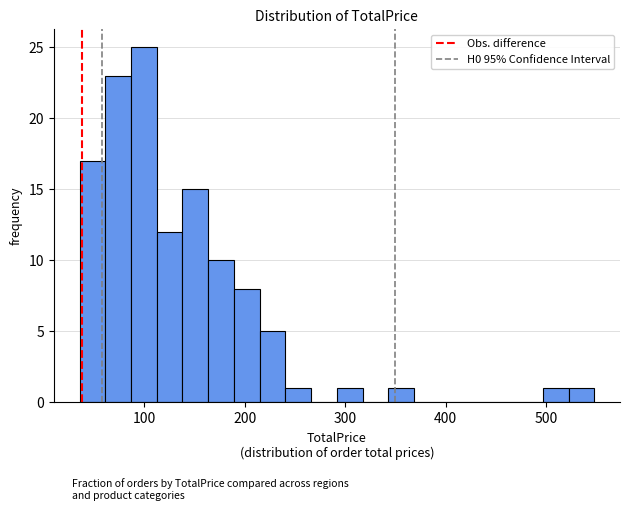

Around what value on the x-axis is the tallest bar? Give the approximate position of its centre, as read against the axis.

100